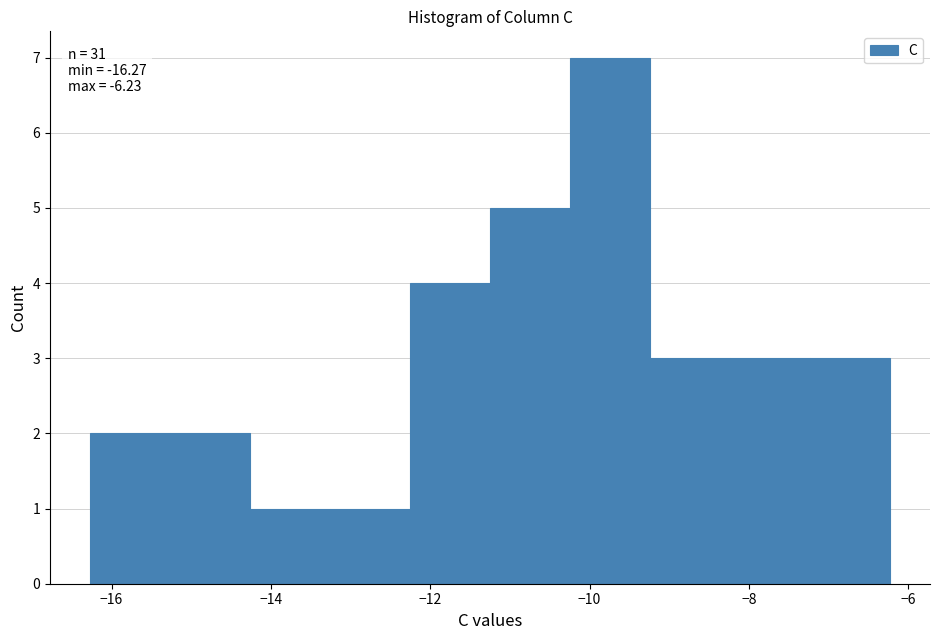

Over which range of the x-axis is the bar tallest?

-10.2 to -9.2